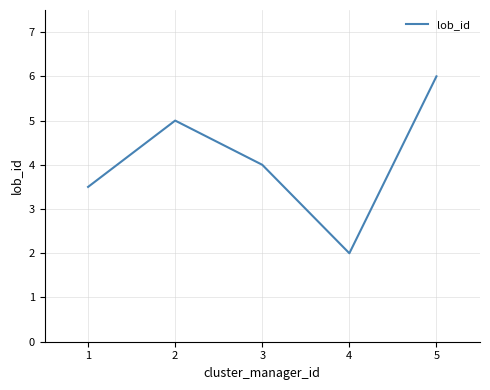

True or false: there are more than 2 points higher than both neighbors.

False